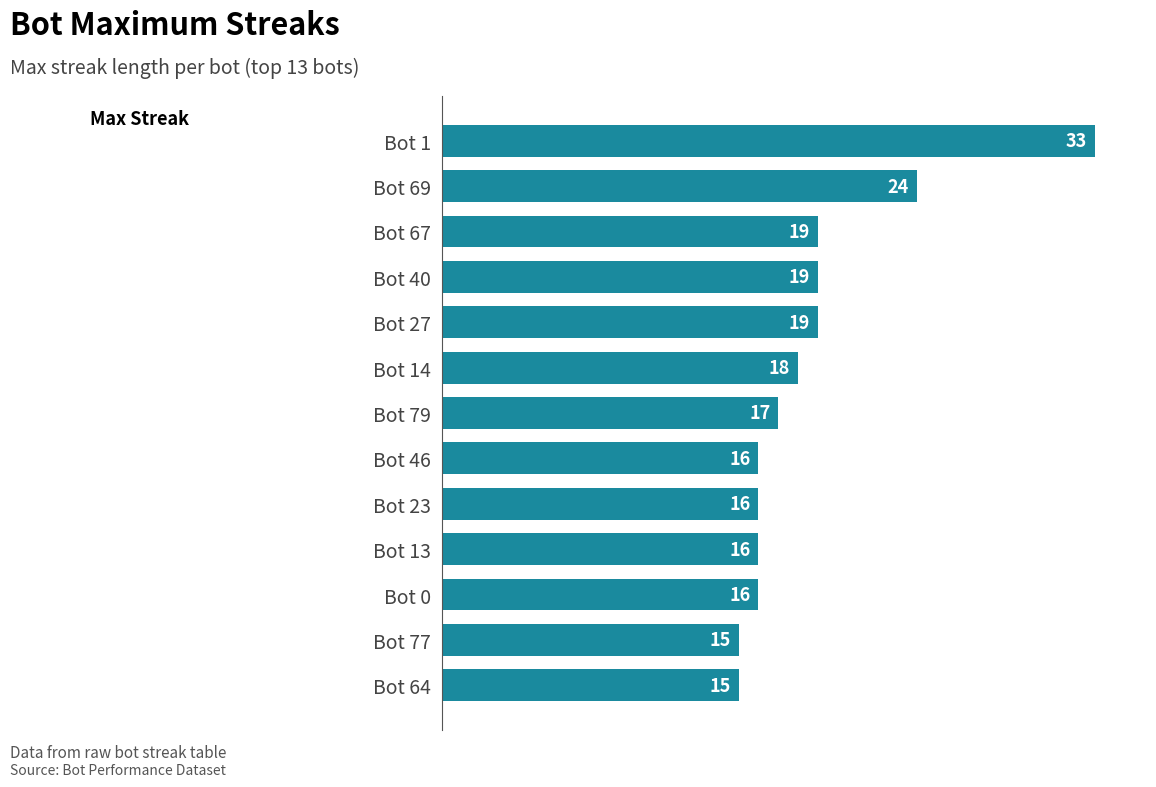

What is the smallest value displayed?

15